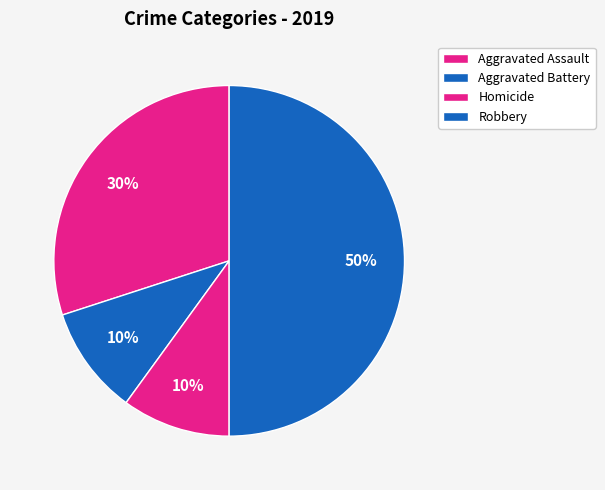

True or false: Aggravated Assault accounts for 30% of the total.

True